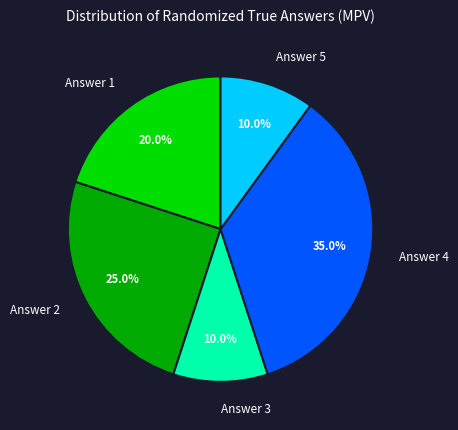

How many slices are in this pie chart?

5